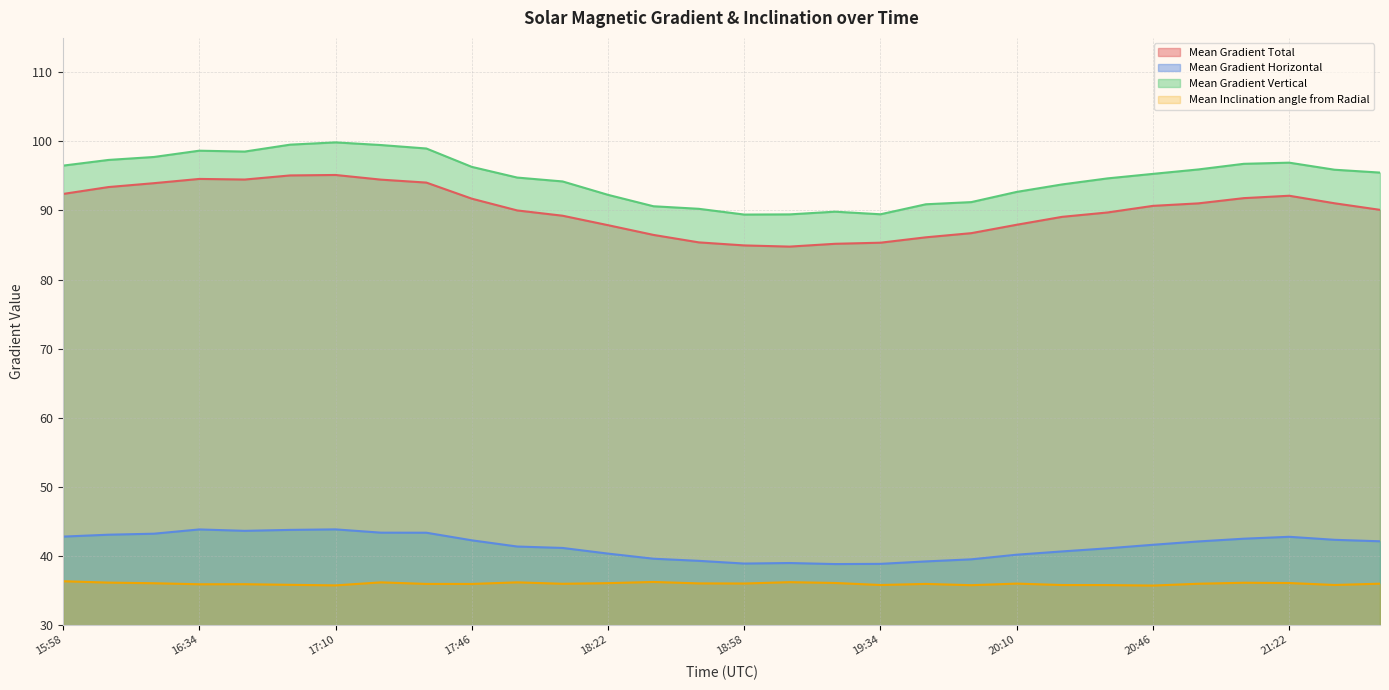

True or false: Mean Gradient Horizontal and Mean Gradient Total cross at least once.

False